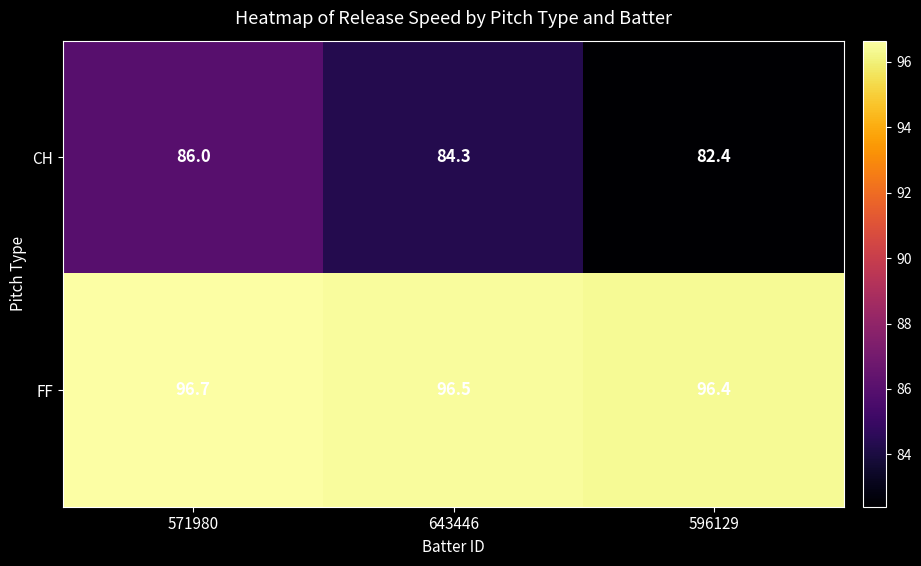

Which series has the widest spread of values?

CH